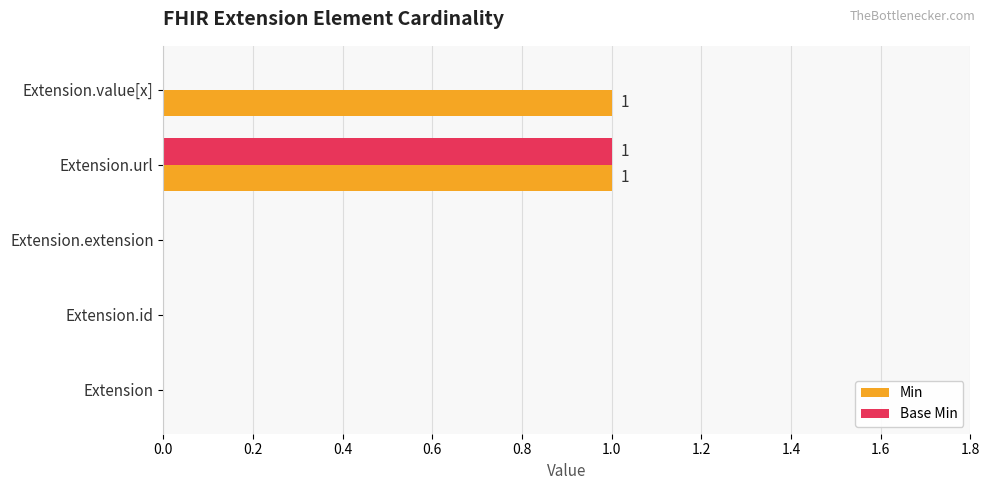

What is the sum of all Base Min values?

1